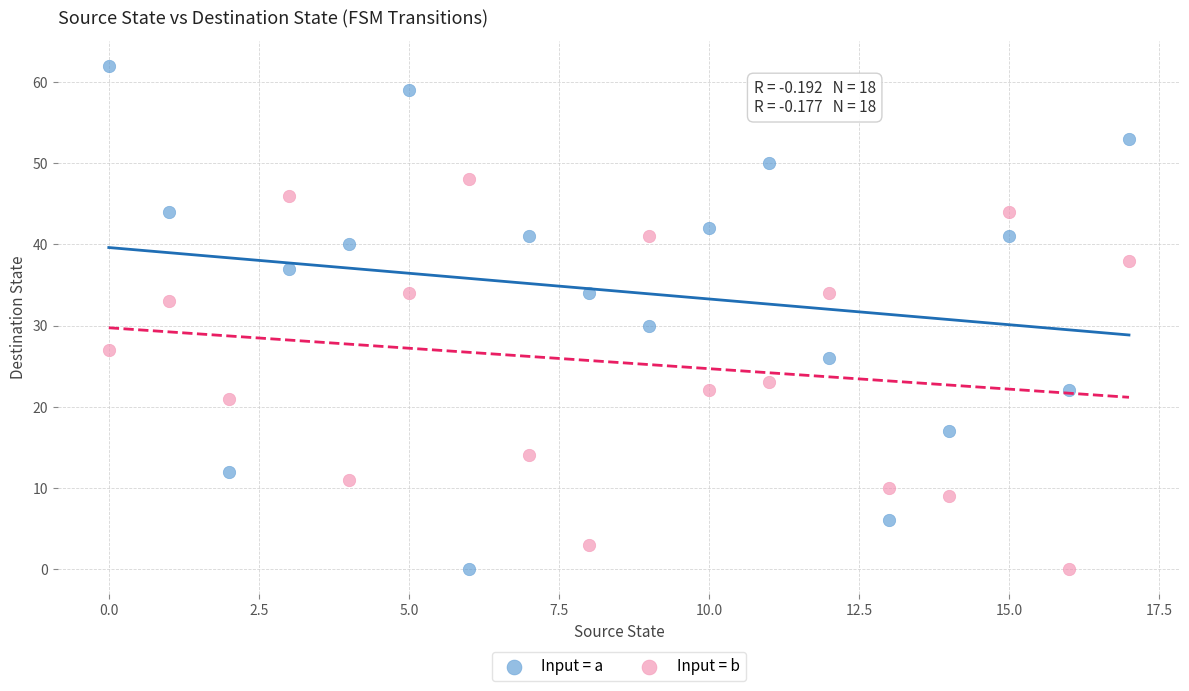

In the Input = a series, what Y value is closest to 31?

30